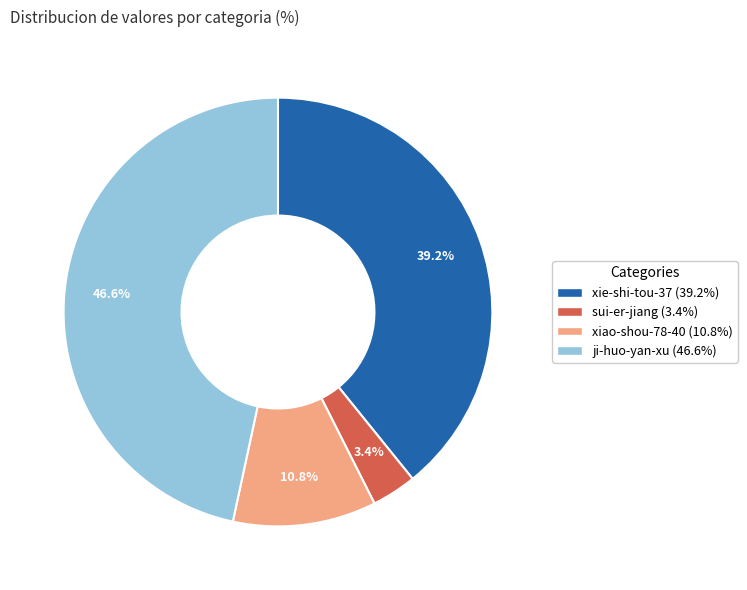

Rank the categories by value from highest to lowest.

ji-huo-yan-xu, xie-shi-tou-37, xiao-shou-78-40, sui-er-jiang